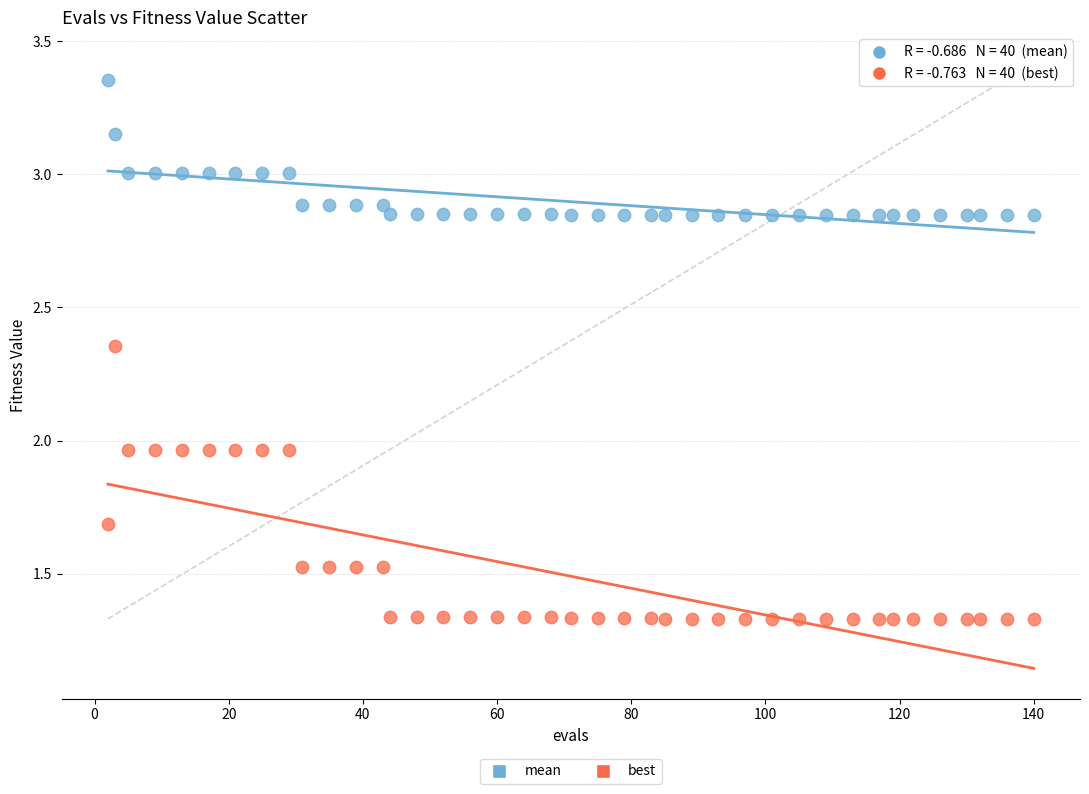

What are all the series names shown in the legend?

mean, best